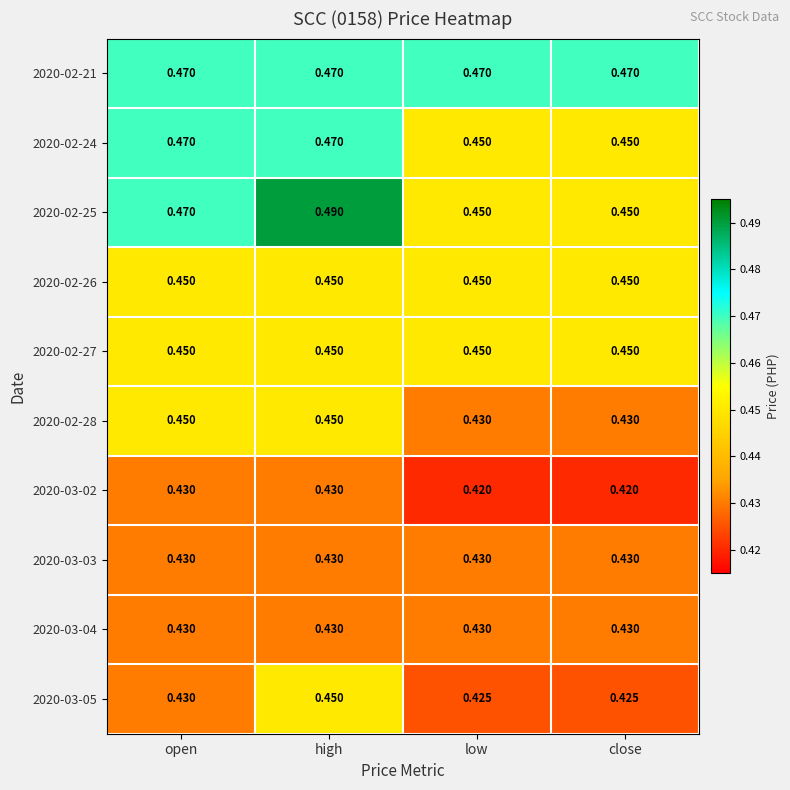

Is the value of 2020-02-27 at low greater than the value of 2020-02-28 at low?

Yes